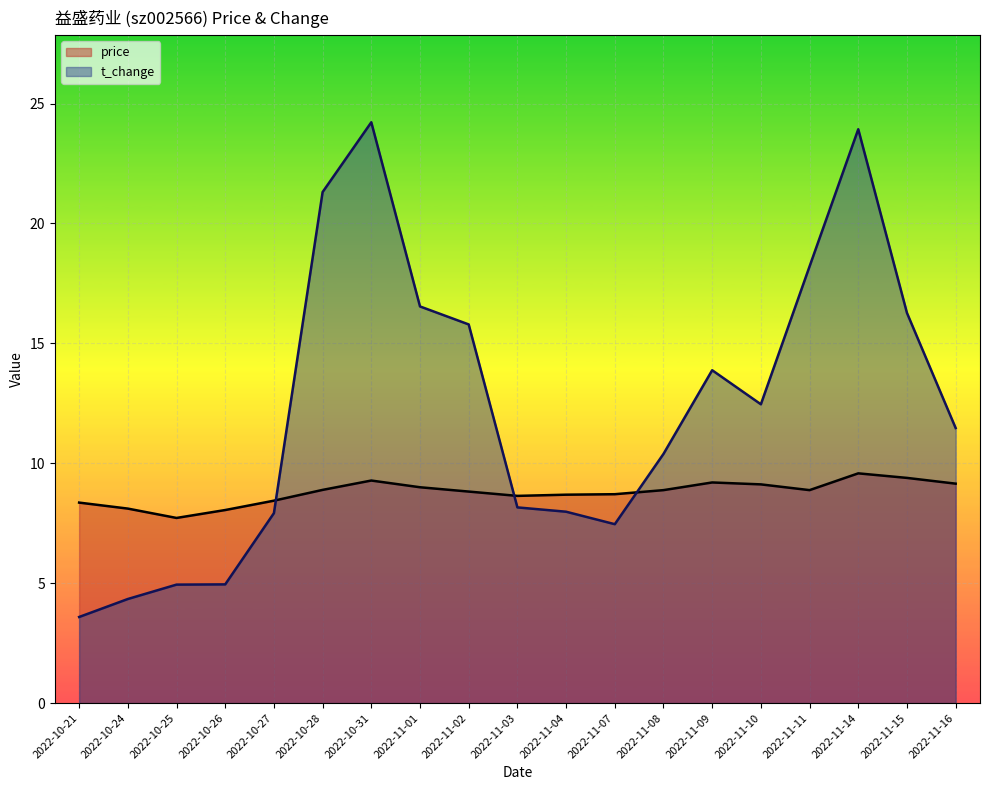

List the labels in order of t_change value, smallest first.

2022-10-21, 2022-10-24, 2022-10-25, 2022-10-26, 2022-11-07, 2022-10-27, 2022-11-04, 2022-11-03, 2022-11-08, 2022-11-16, 2022-11-10, 2022-11-09, 2022-11-02, 2022-11-15, 2022-11-01, 2022-11-11, 2022-10-28, 2022-11-14, 2022-10-31